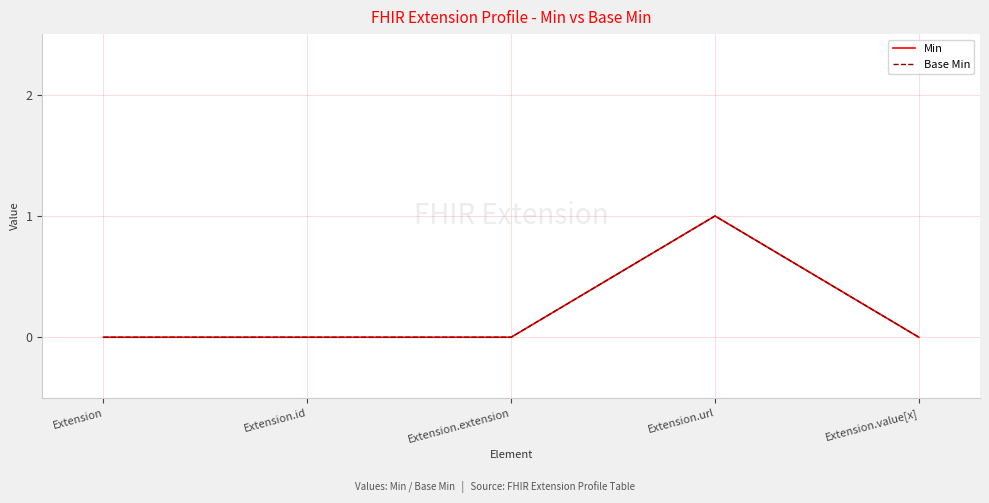

Is this an area chart (filled region under the line)?

No